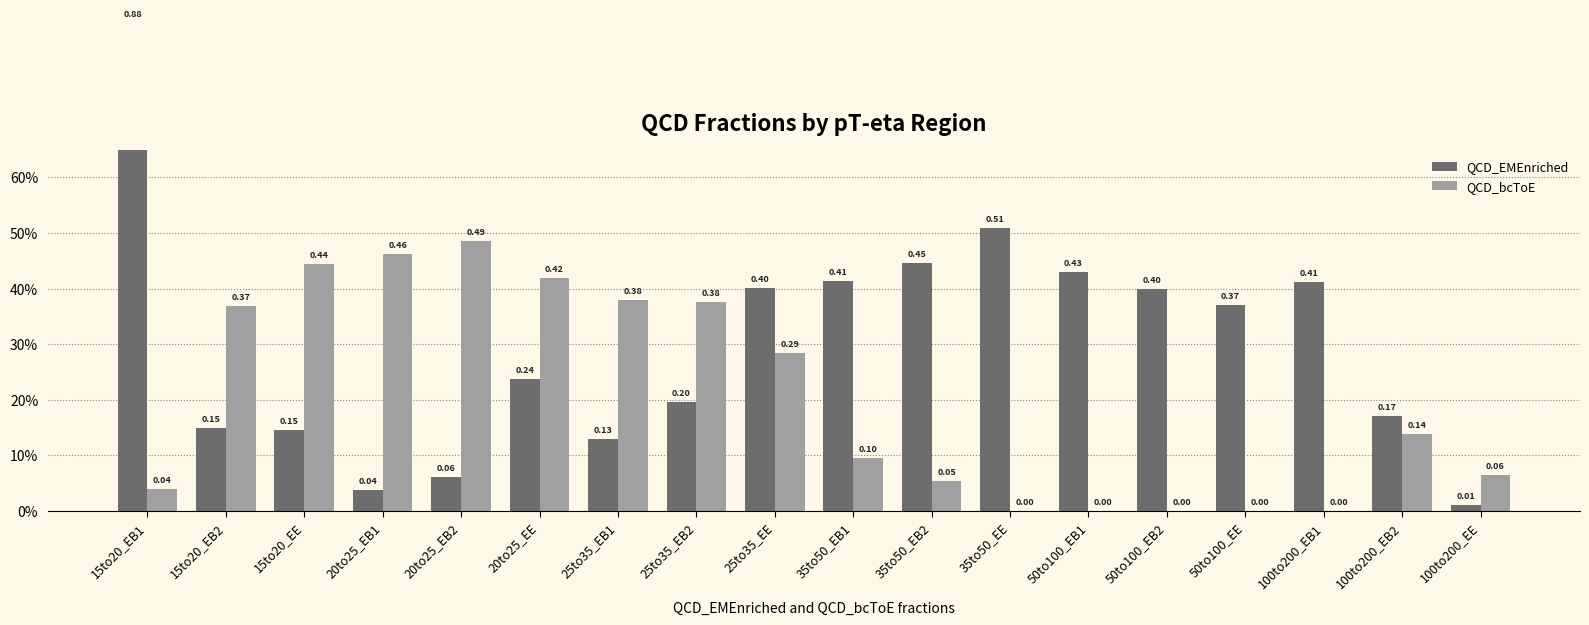

At which category is the sum across all series the highest?

15to20_EB1